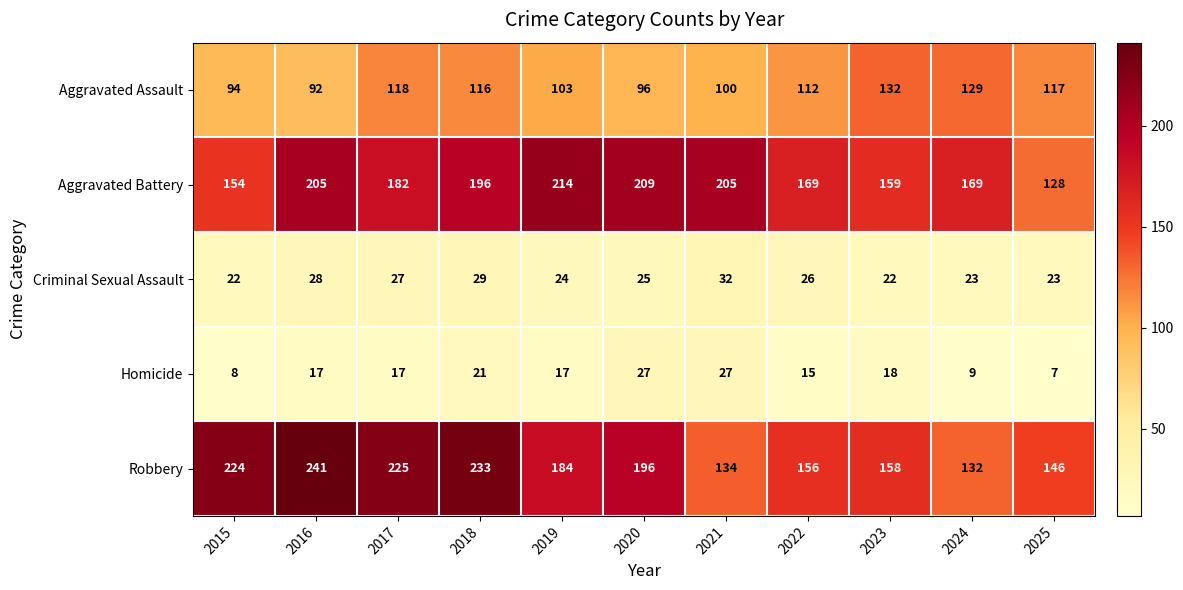

At how many categories does at least one series exceed 231?

2